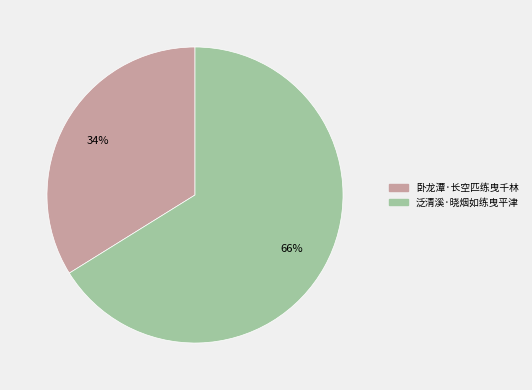

What percentage is the 泛清溪·晓烟如练曳平津 slice, to the nearest percent?

66%